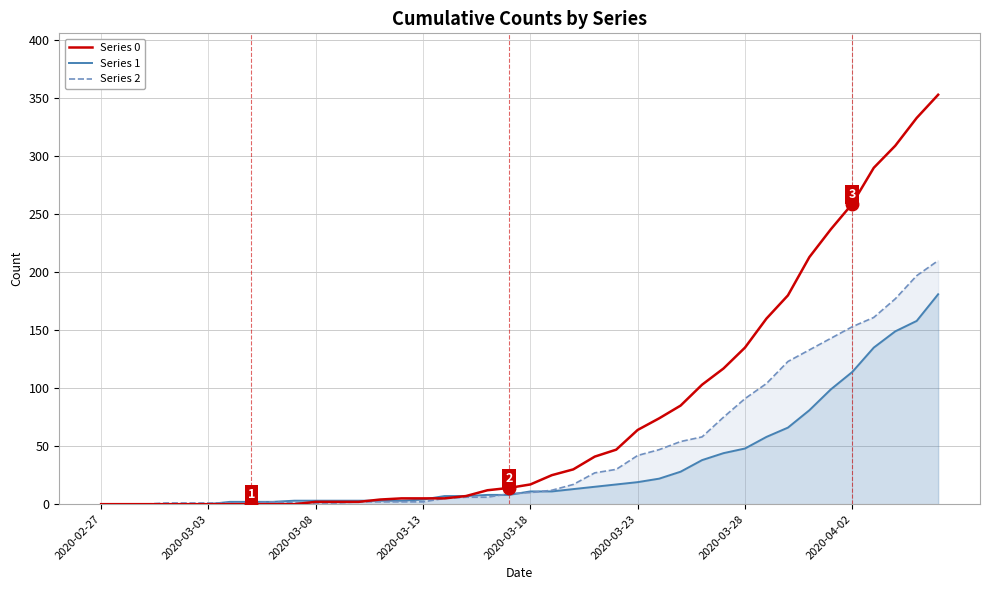

List the series in order of their peak value, lowest first.

Series 1, Series 2, Series 0